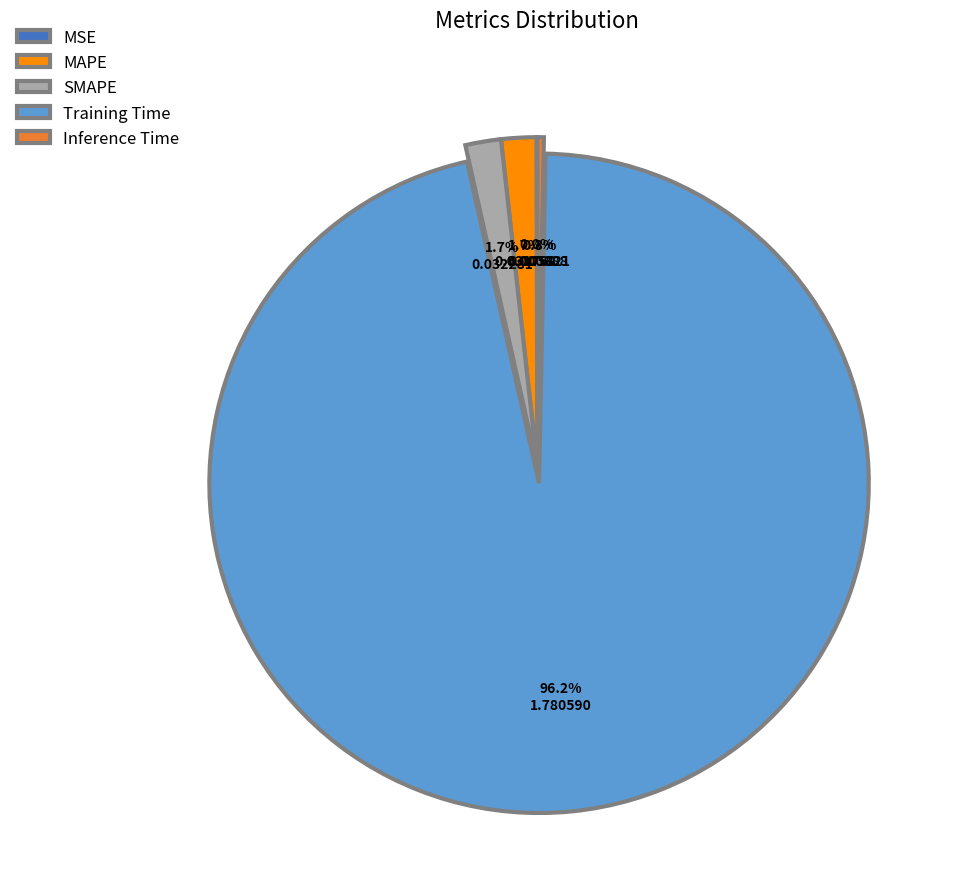

Do MAPE and SMAPE together represent more than half of the pie?

No